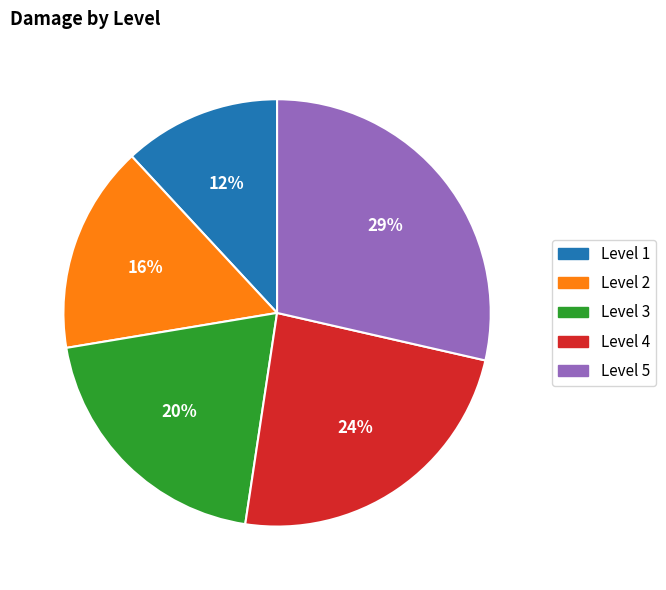

To the nearest percent, what is the average slice percentage?

20%